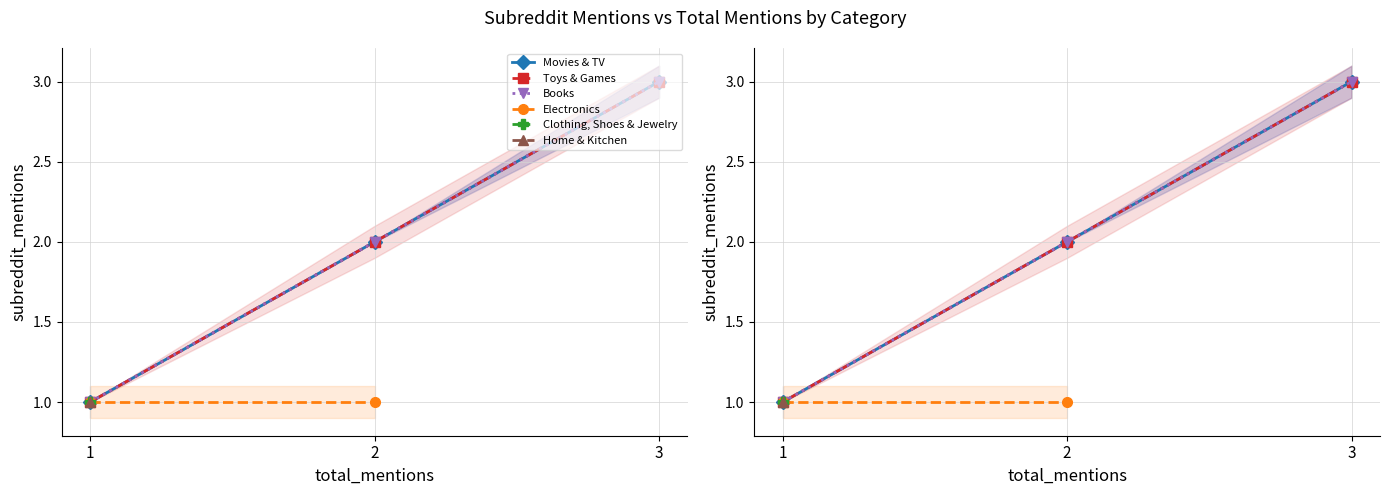

Which label corresponds to the largest value in the chart?

3